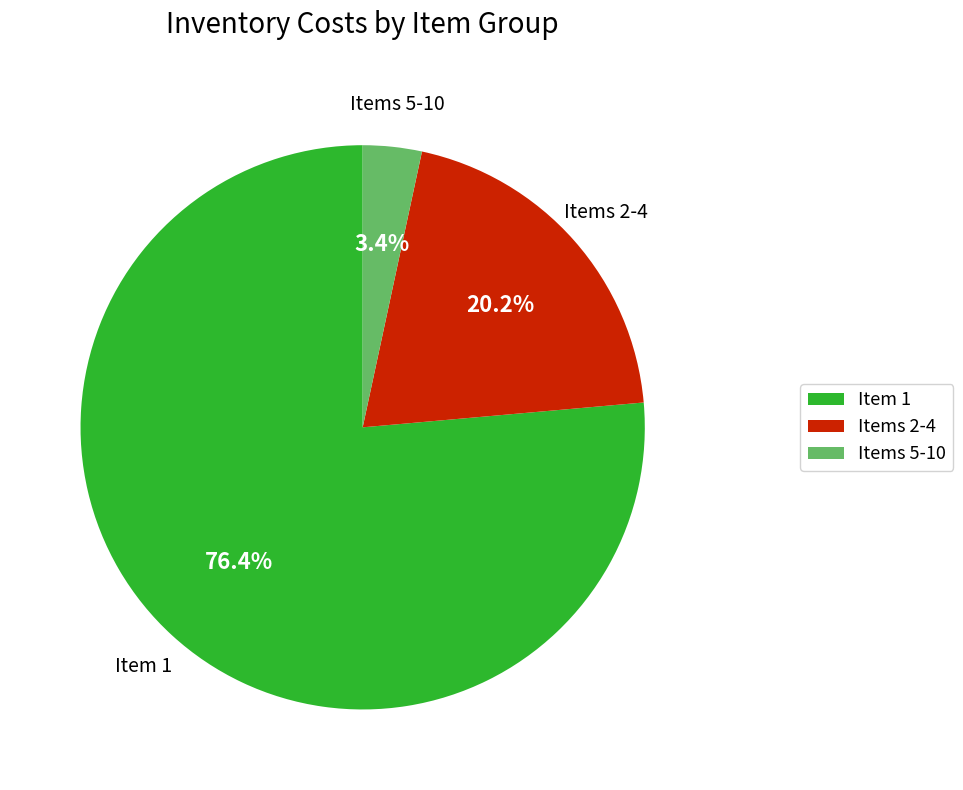

Which category has the biggest portion of the pie?

Item 1